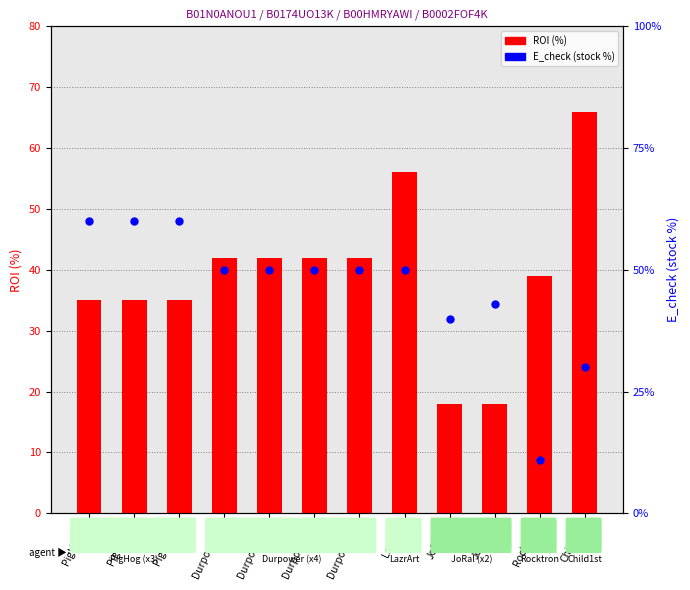

Which series contains the highest Y value?

ROI (%)